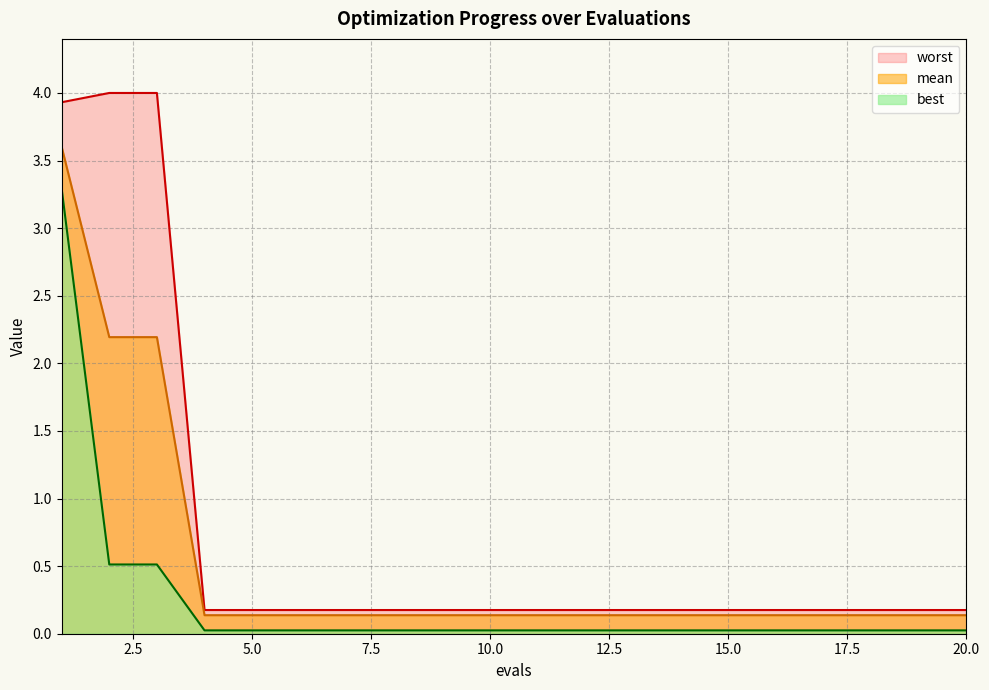

Rank the series by their average value, from highest to lowest.

worst, mean, best